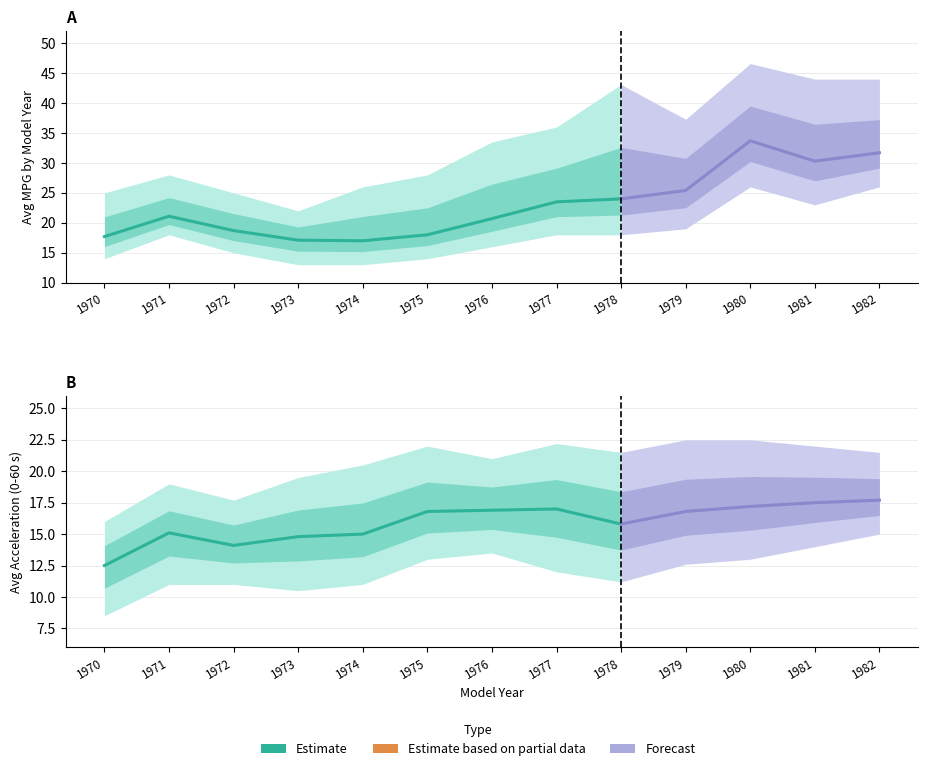

What is the spread (max minus min) of values at 1973?

11.5